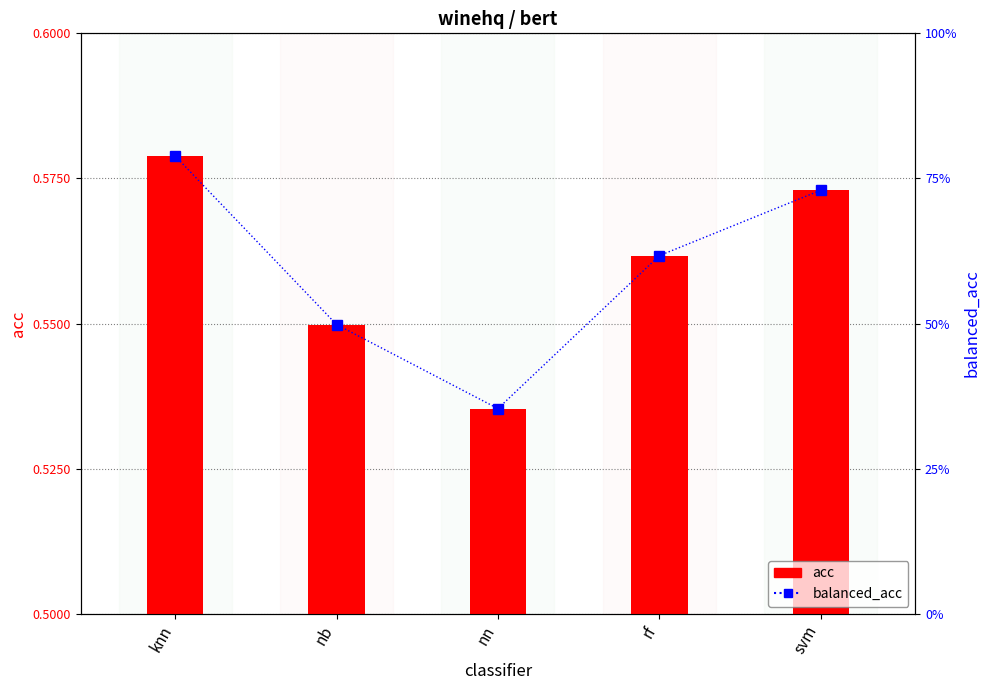

At how many categories does at least one series exceed 0?

5